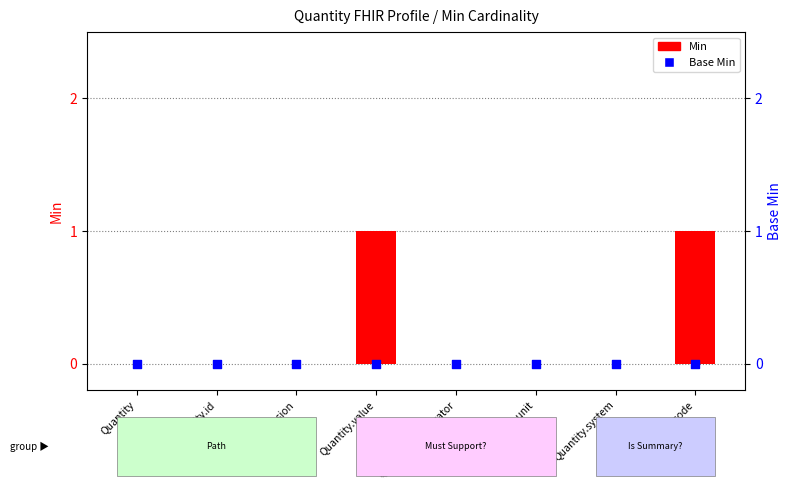

Which series has the largest Y range (max minus min)?

Min